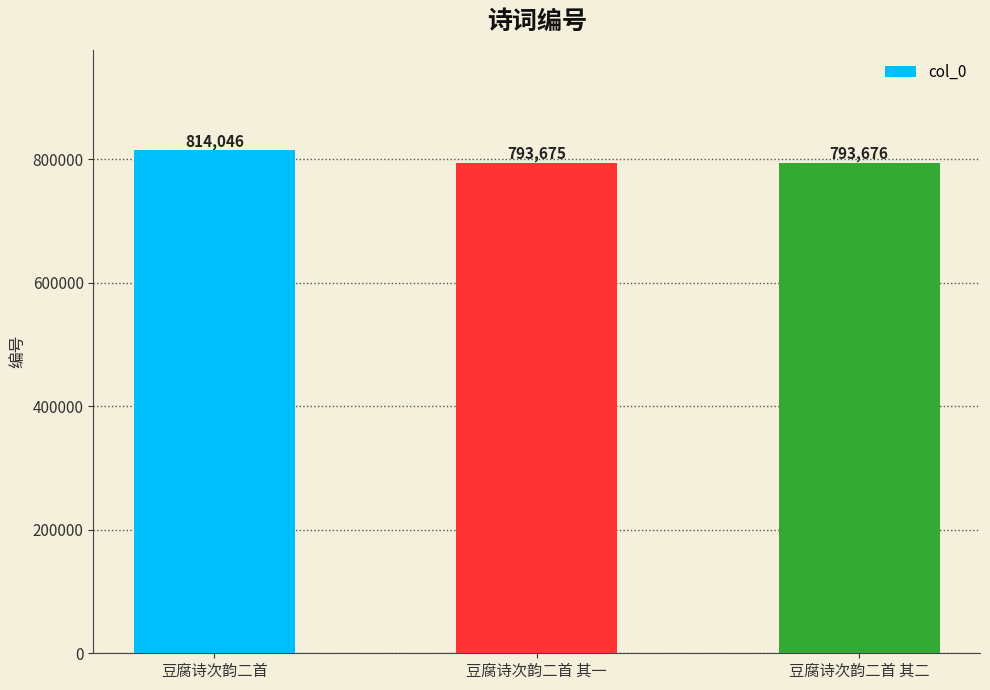

What is the label of the 3rd bar from the right?

豆腐诗次韵二首